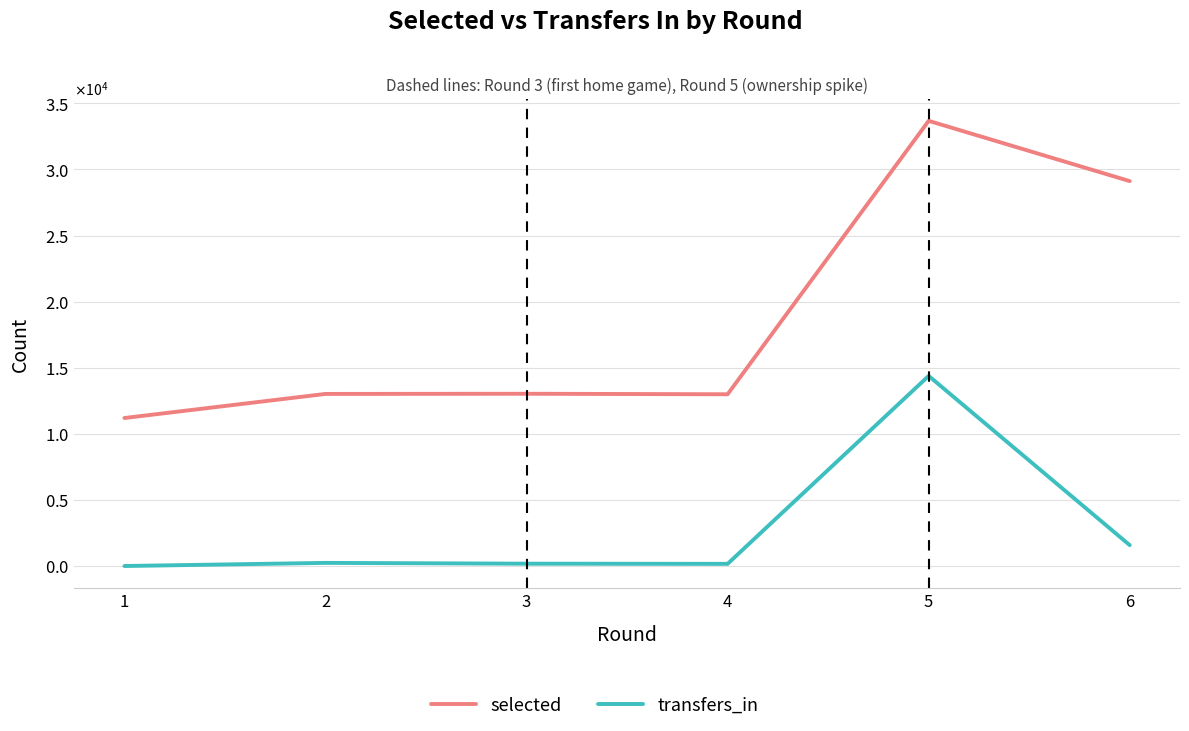

True or false: selected and transfers_in intersect in this chart.

False